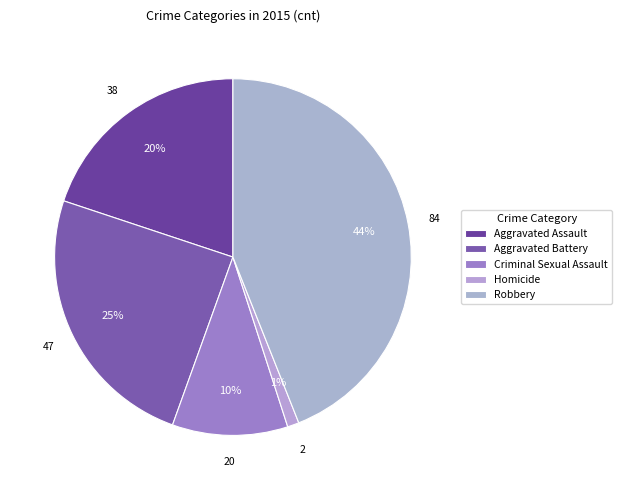

To the nearest percent, what is the difference between the Robbery and Homicide slice percentages?

43%